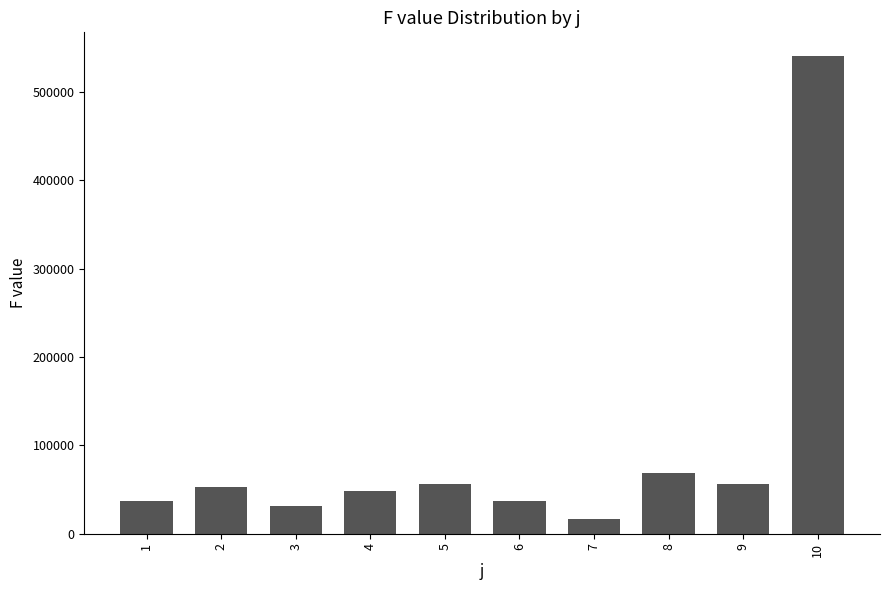

Approximately how many times larger is the value at 9 compared to 4?

1.2